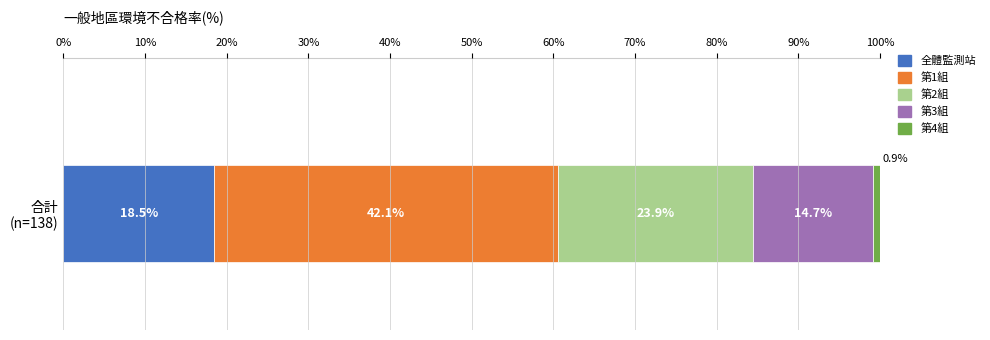

What is the lowest value of the 全體監測站 series?

18.5